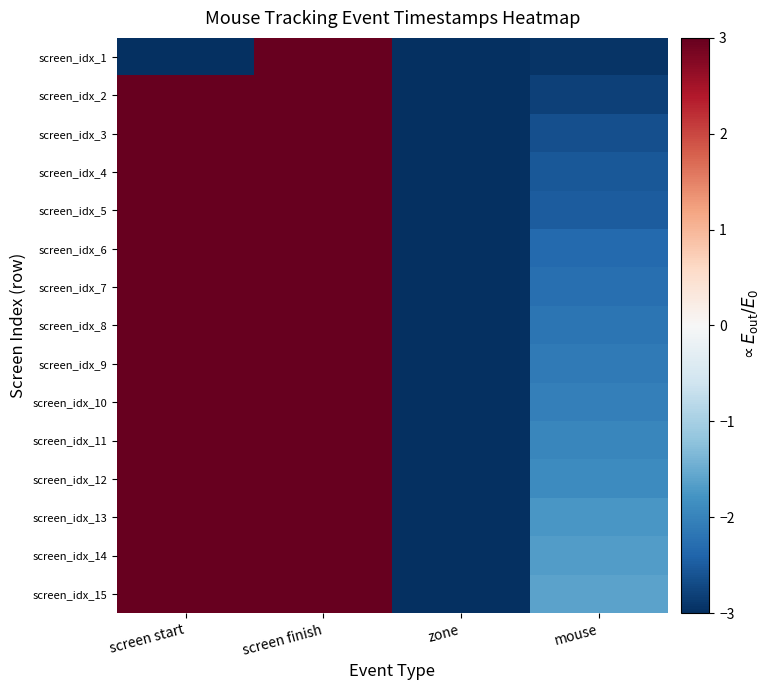

What is the maximum value shown in the chart?

3.0